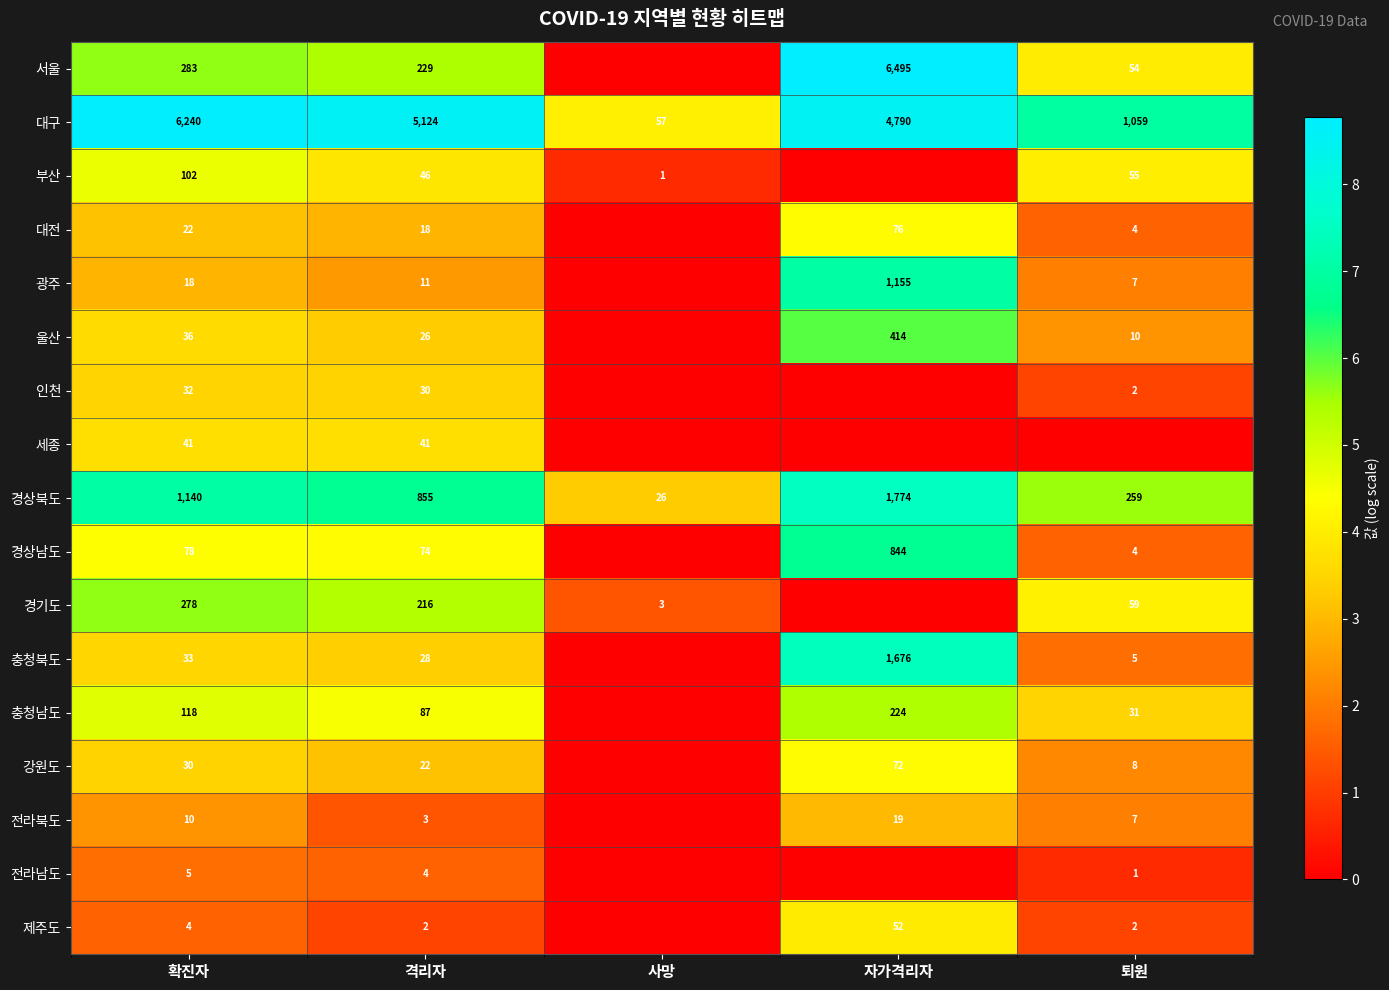

What is the spread (max minus min) of values at 격리자?

5122